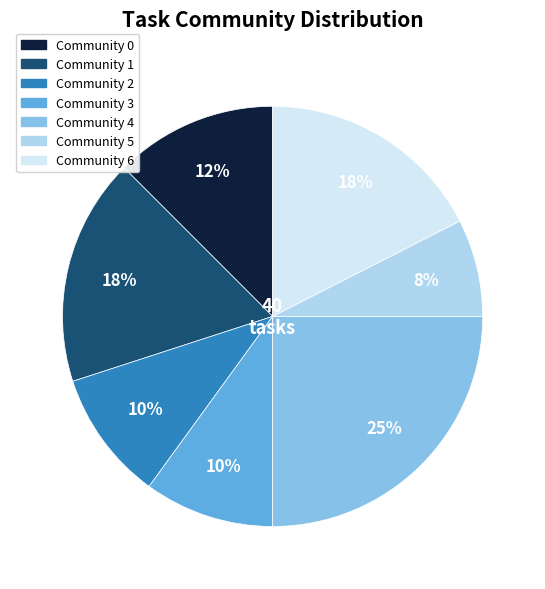

To the nearest percent, what is the average slice percentage?

14%